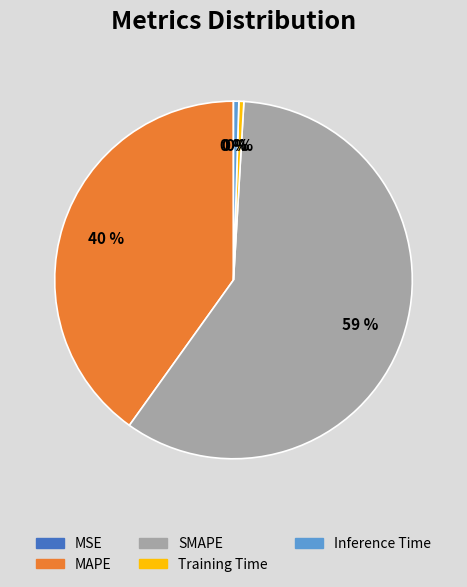

To the nearest percent, what is the average slice percentage?

20%